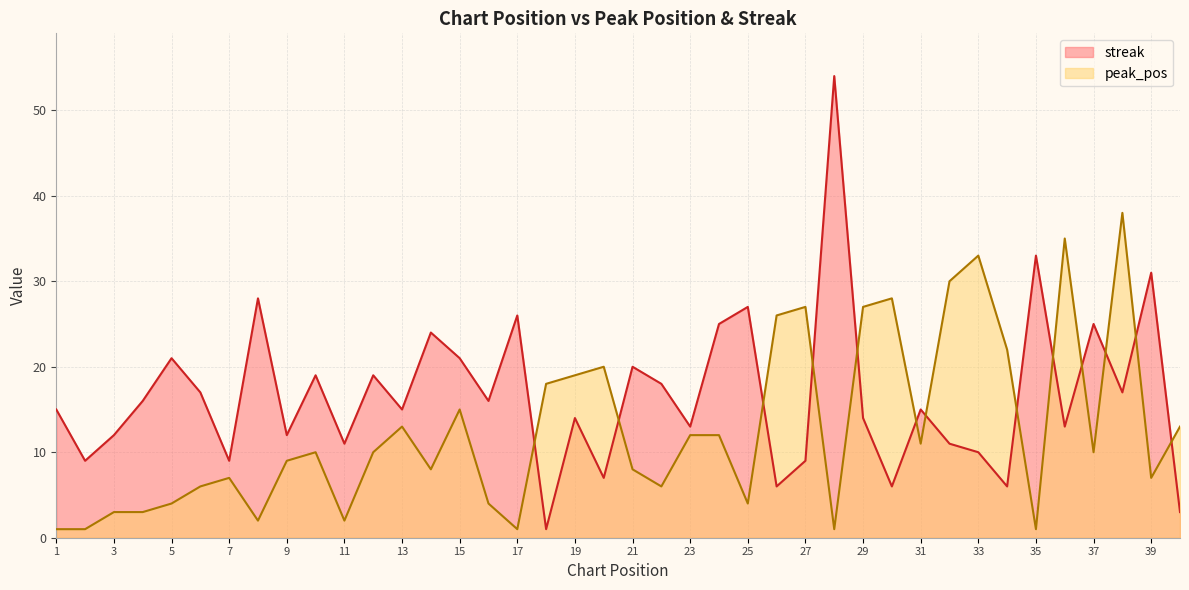

Is the value of streak at 25 greater than the value of peak_pos at 6?

Yes